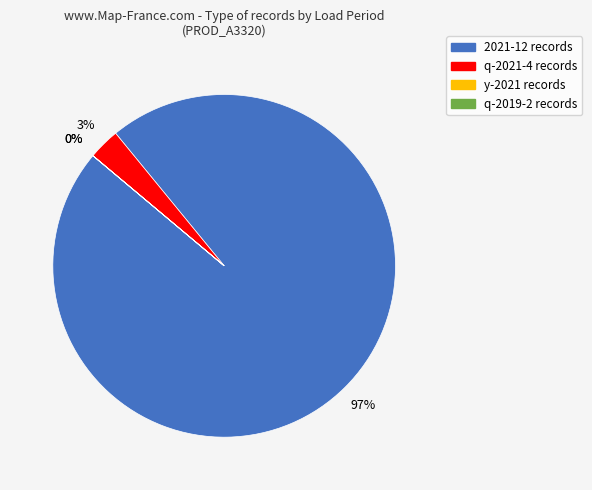

Is there a majority slice in this chart?

Yes